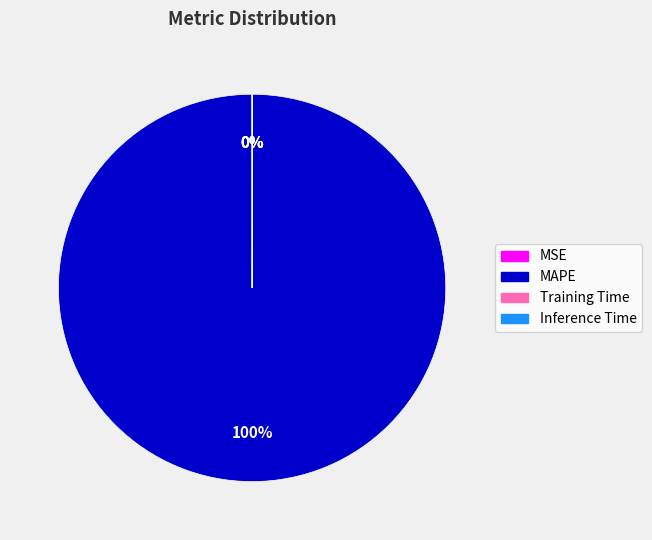

Is there a majority slice in this chart?

Yes